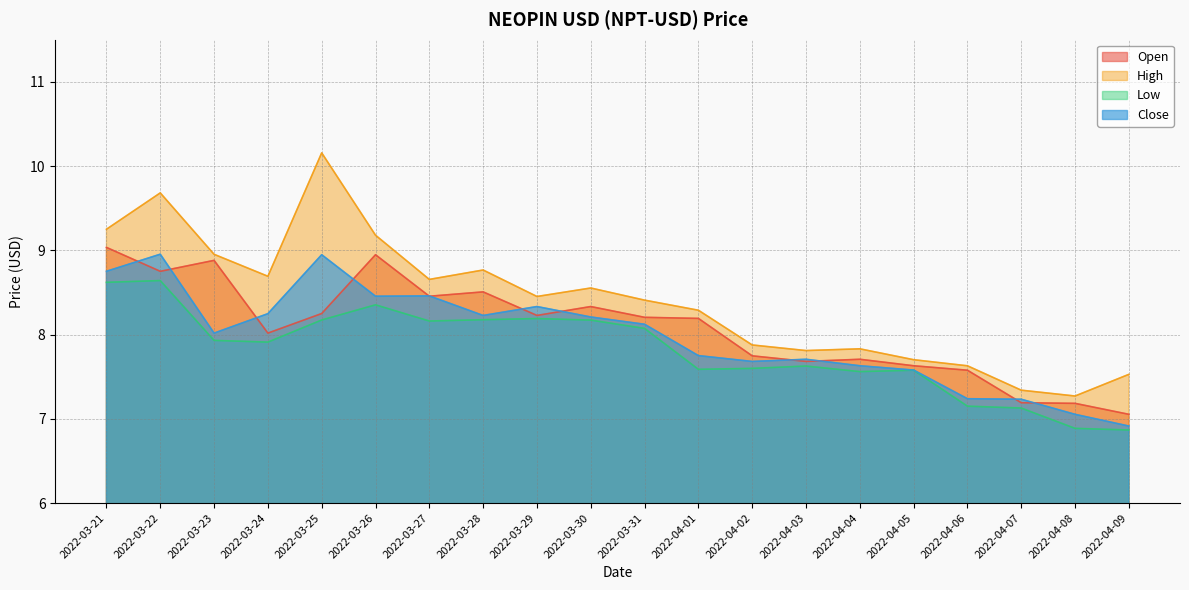

At which label does Low first exceed 7?

2022-03-21